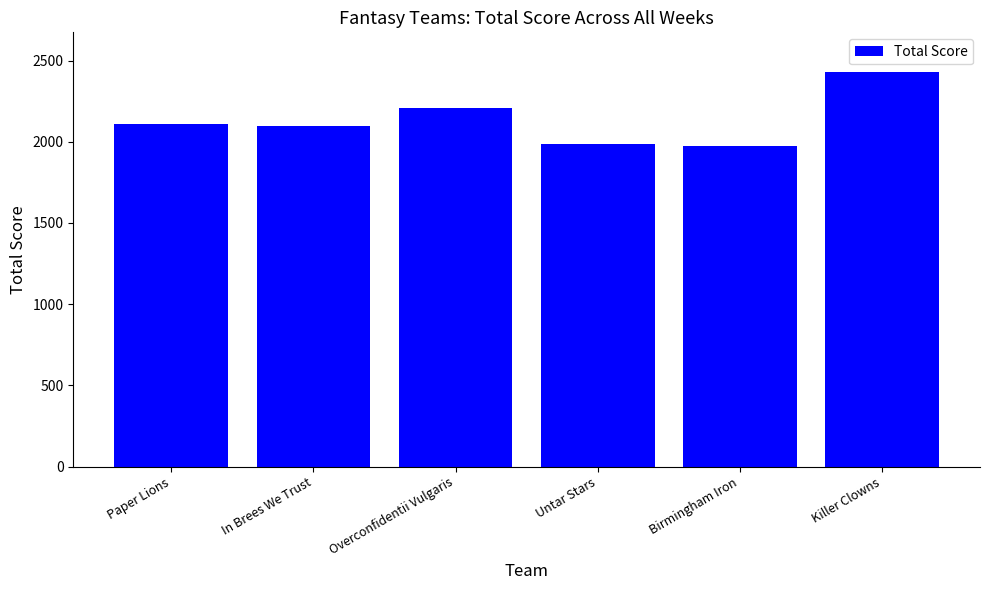

Which label corresponds to the largest value in the chart?

Killer Clowns